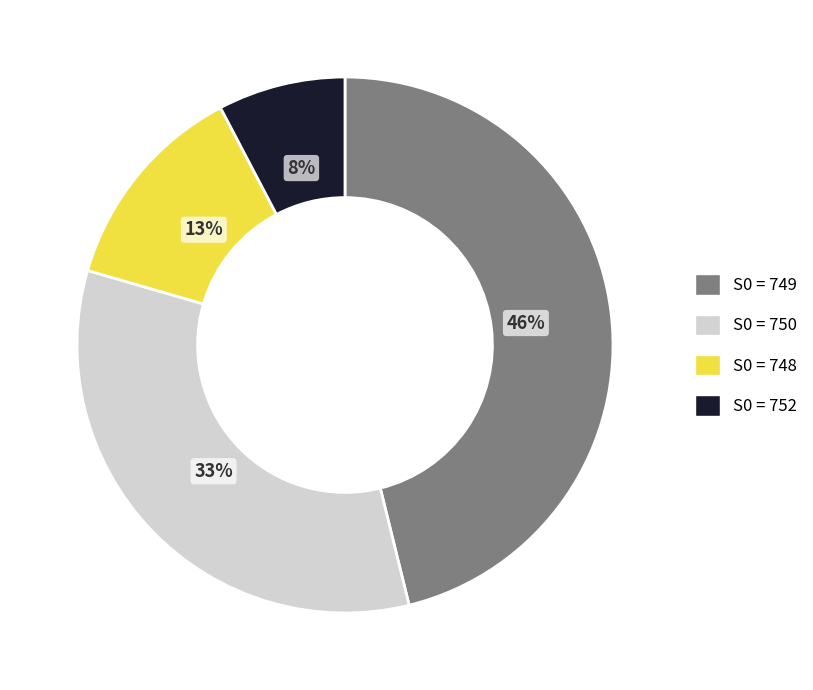

What percentage is the S0 = 748 slice, to the nearest percent?

13%